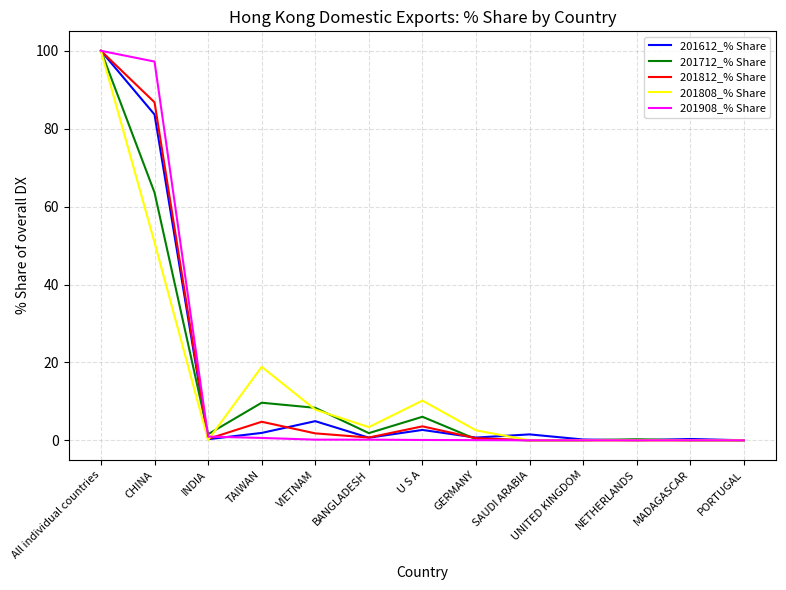

What is the maximum value shown in the chart?

100.0